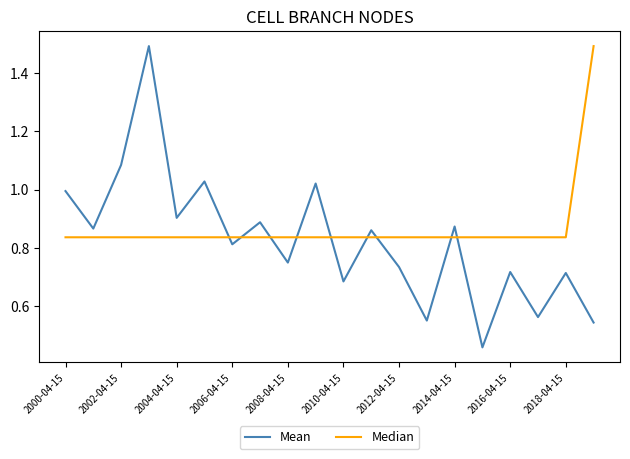

Which series has the largest range (max minus min)?

Mean